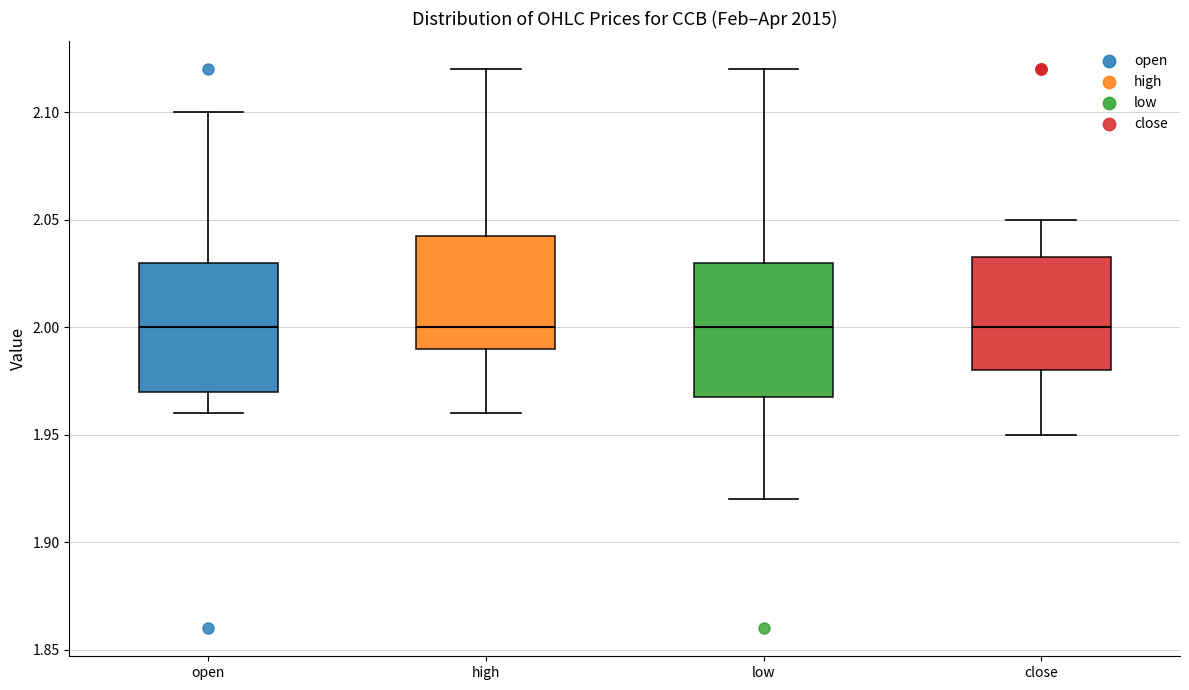

Reading left to right, read every box against the y-axis: the position of its median line, the range the box covers, and the ends of its whiskers. The values are not printed on the chart, so give them approximately, as read against the axis.

open: median 2.000, box 1.970 to 2.030, whiskers 1.960 to 2.100
high: median 2.000, box 1.990 to 2.045, whiskers 1.960 to 2.120
low: median 2.000, box 1.970 to 2.030, whiskers 1.920 to 2.120
close: median 2.000, box 1.980 to 2.035, whiskers 1.950 to 2.050